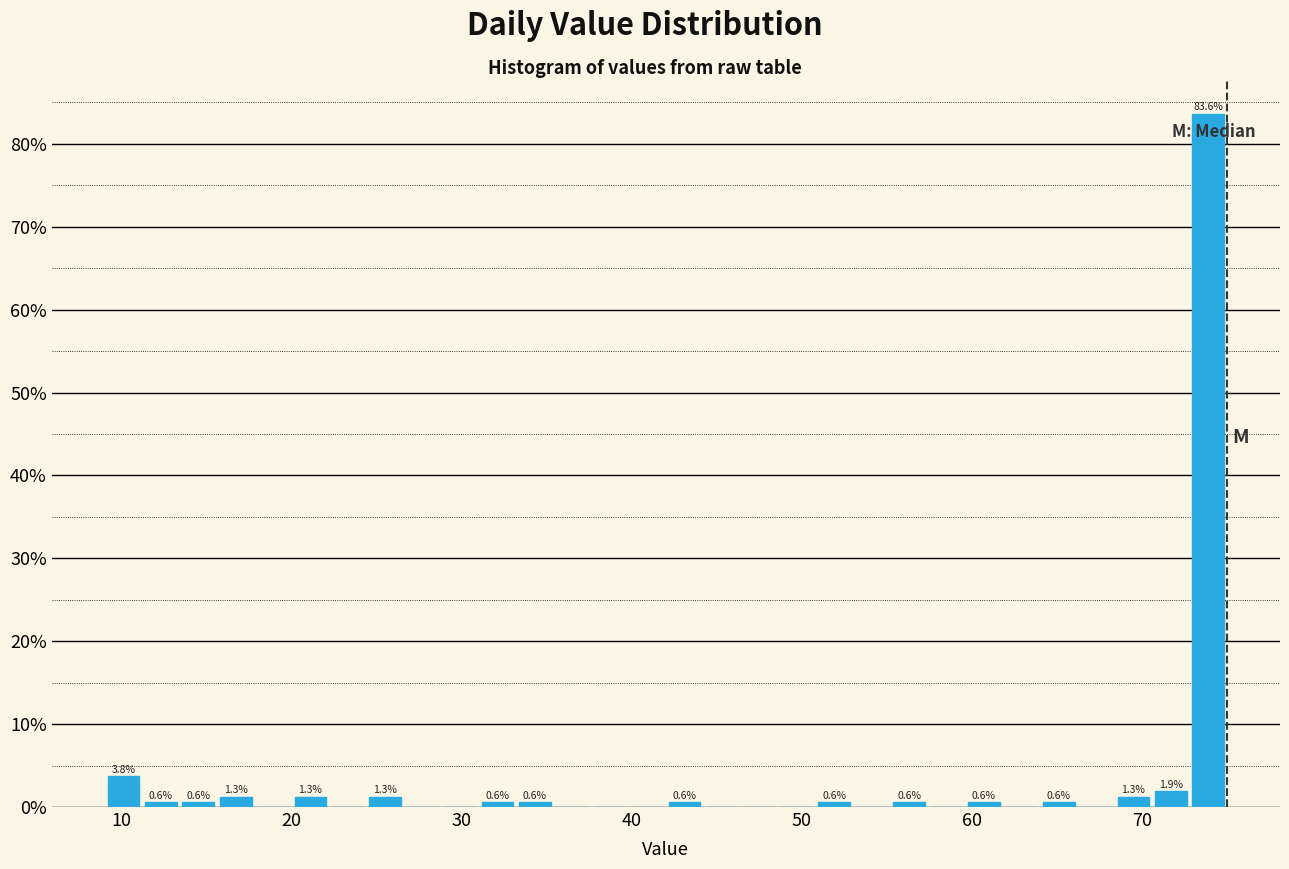

Read against the x-axis, roughly where is the centre of the tallest bar?

74